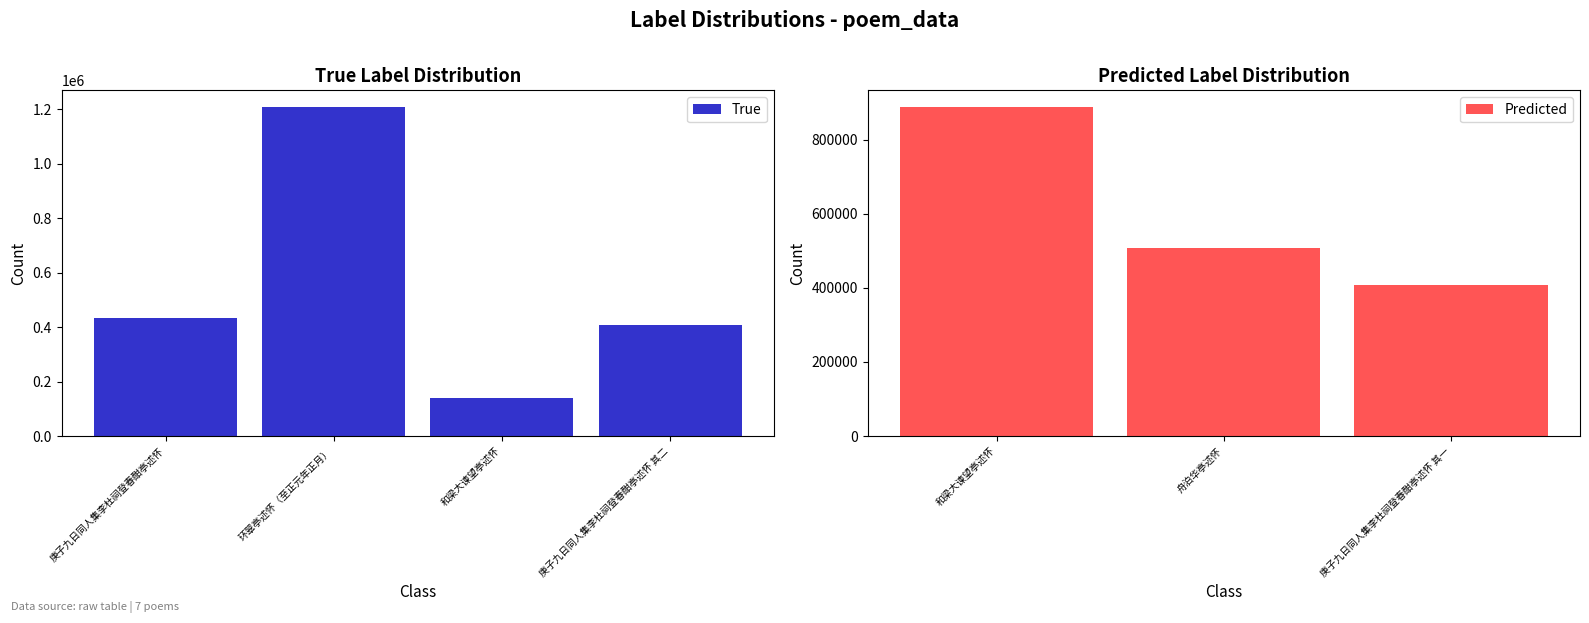

Is it true that the value at 舟泊华亭述怀 is 507284?

True